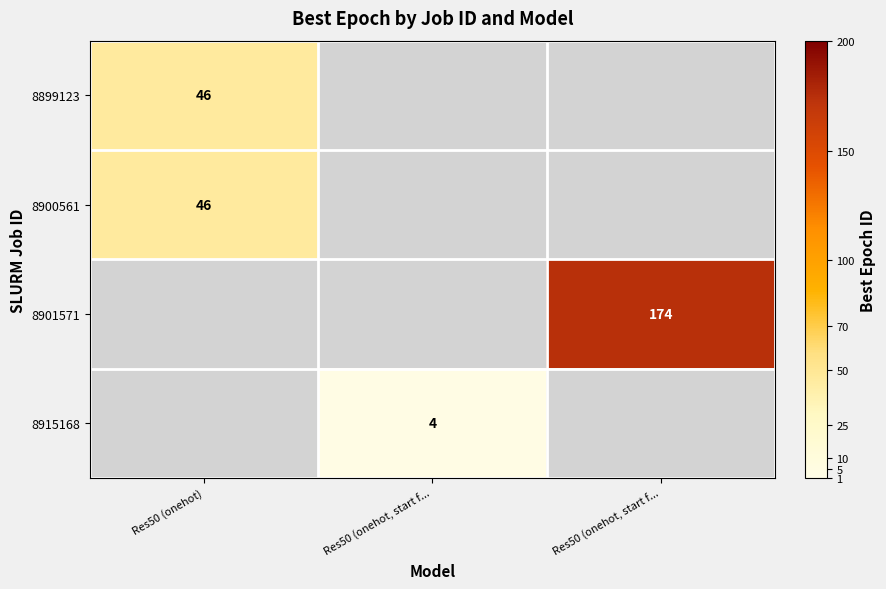

The 8900561 series shows 0 at Res50 (onehot, start f.... True or false?

True